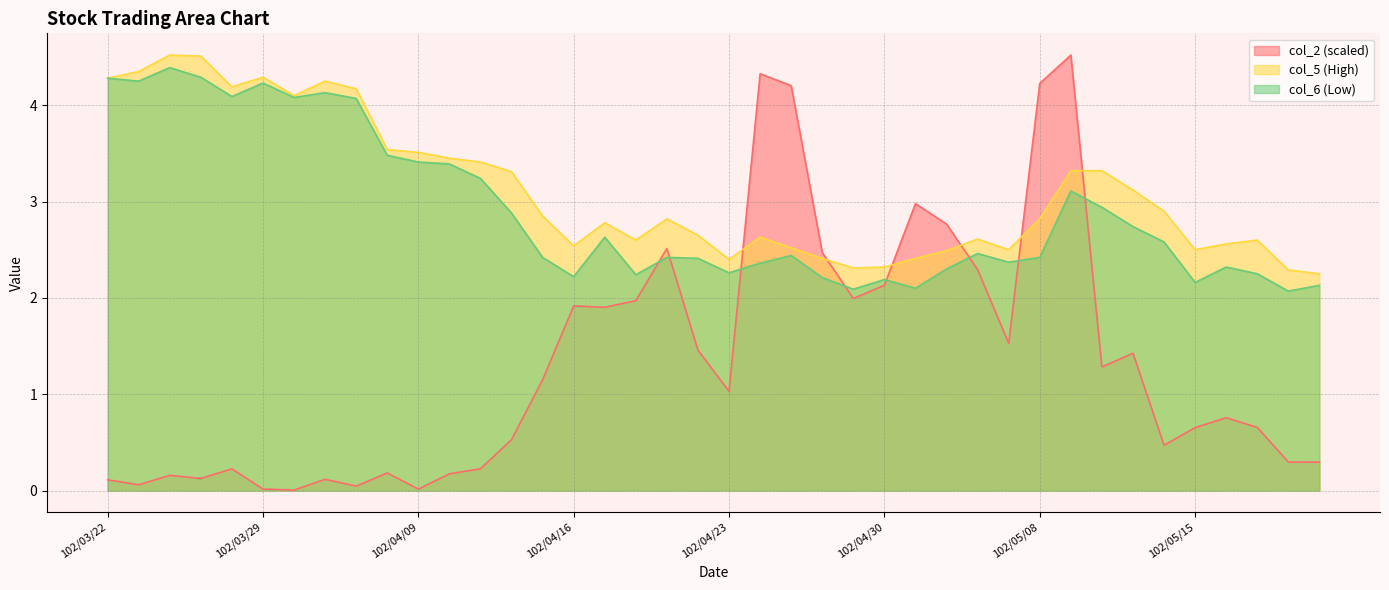

Which series has the widest spread of values?

col_2 (scaled)